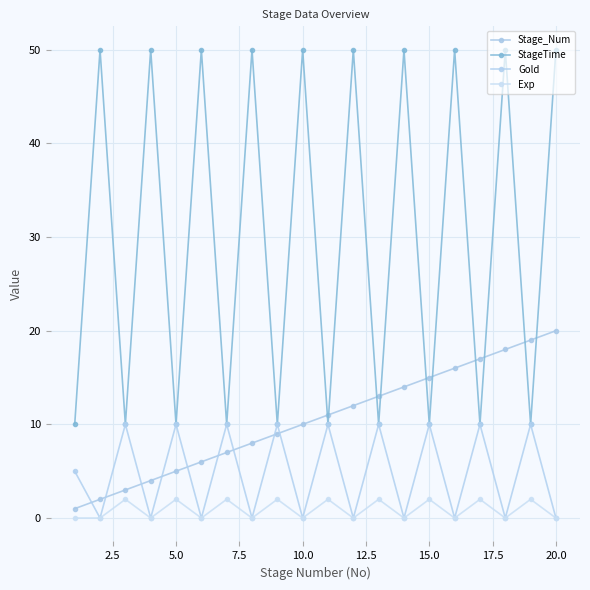

True or false: Exp has more than 1 points higher than both neighbors.

True